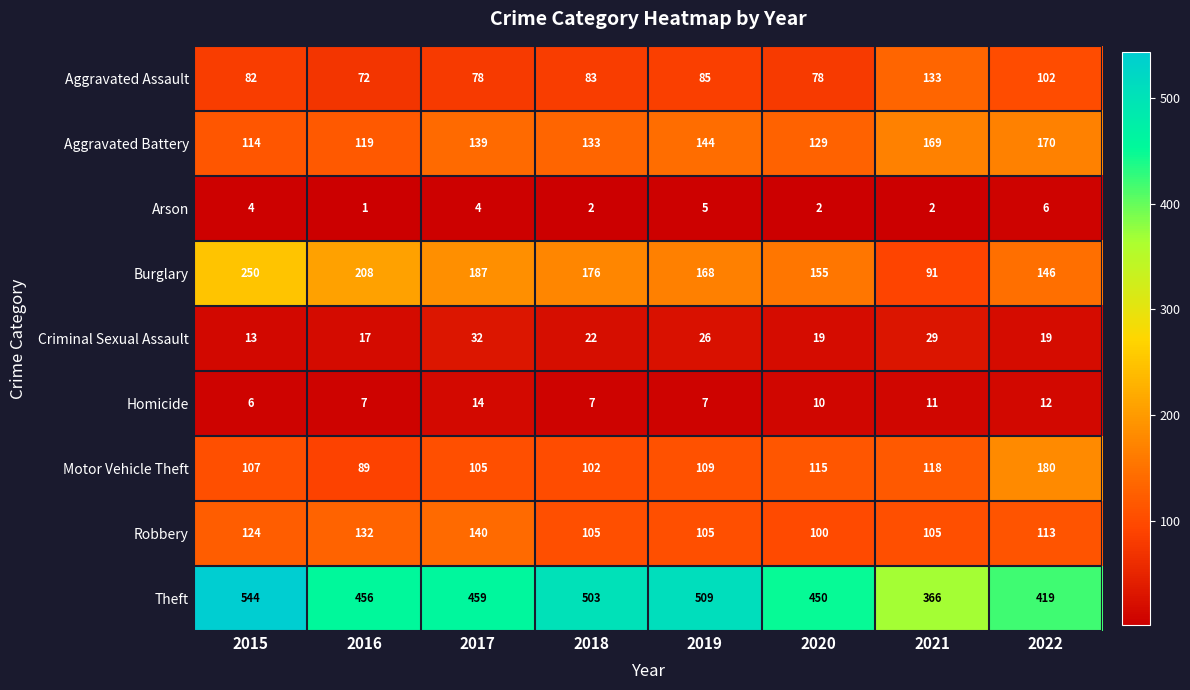

True or false: Aggravated Battery has a value of 81 at 2016.

False